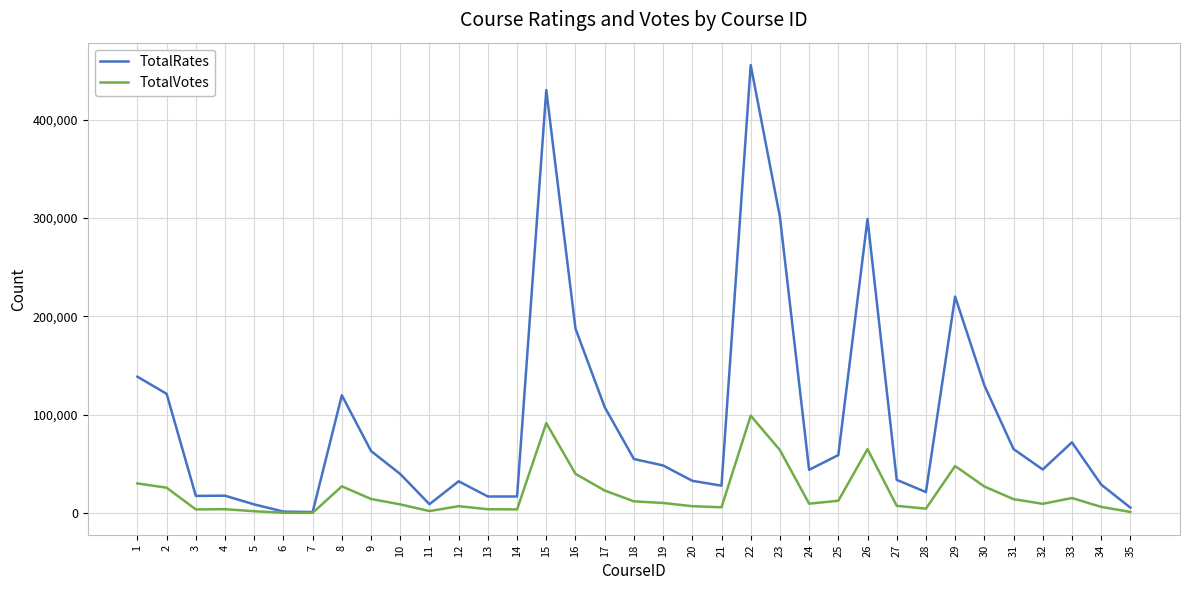

What are all the series names shown in the legend?

TotalRates, TotalVotes